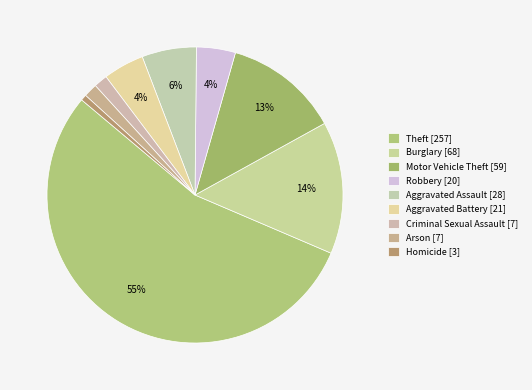

Is there a majority slice in this chart?

Yes